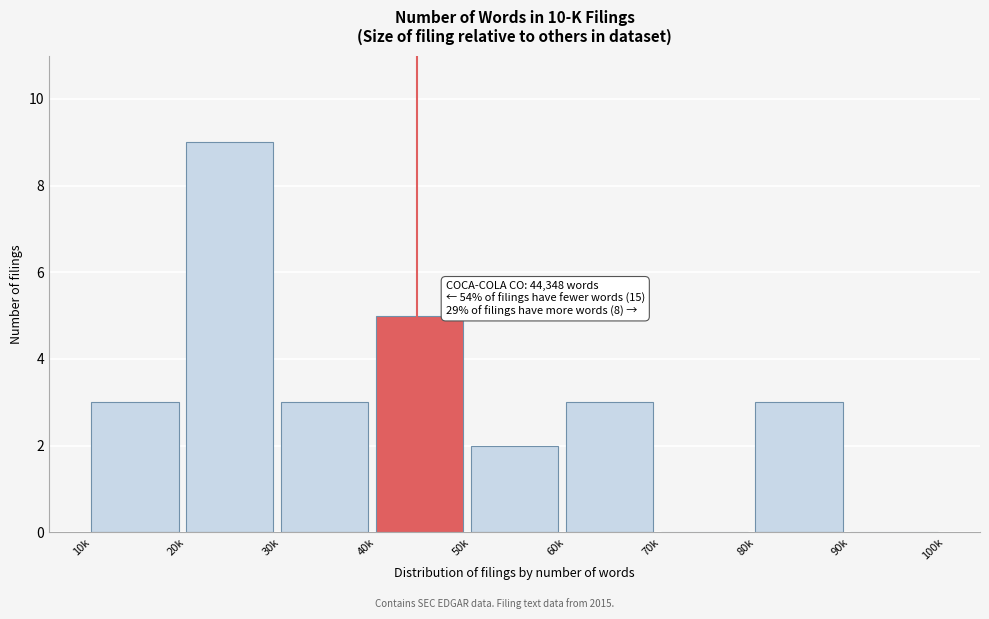

Reading left to right, list all the values displayed in this chart.

10k=3	20k=9	30k=3	40k=5	50k=2	60k=3	70k=0	80k=3	90k=0